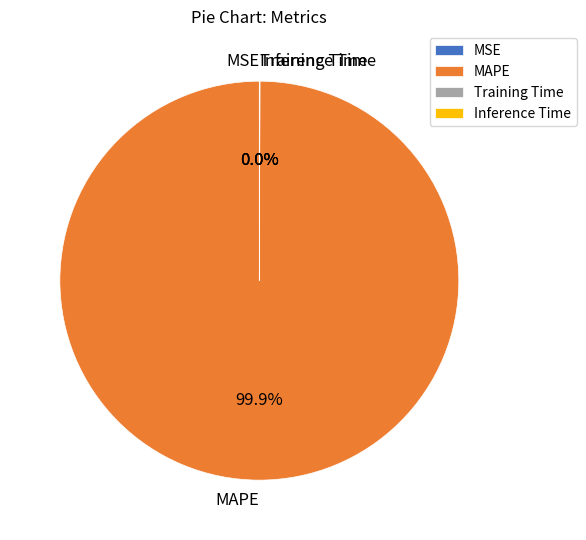

What is the majority slice?

MAPE